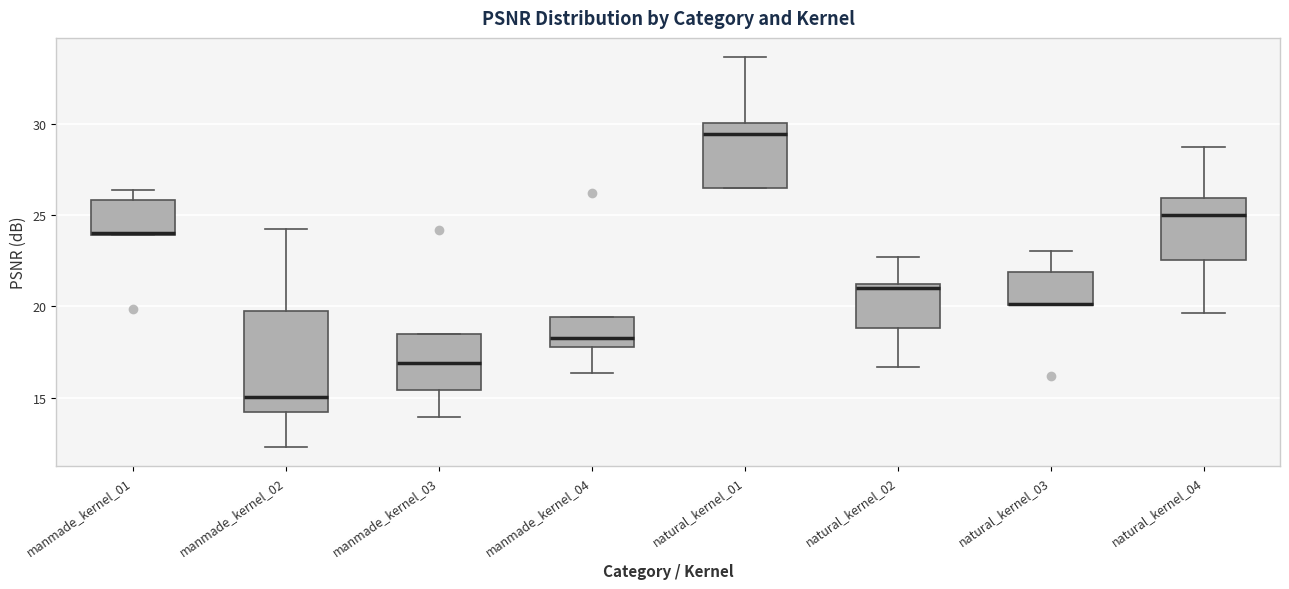

Comparing the boxes themselves (not the whiskers), which one is the tallest?

manmade_kernel_02